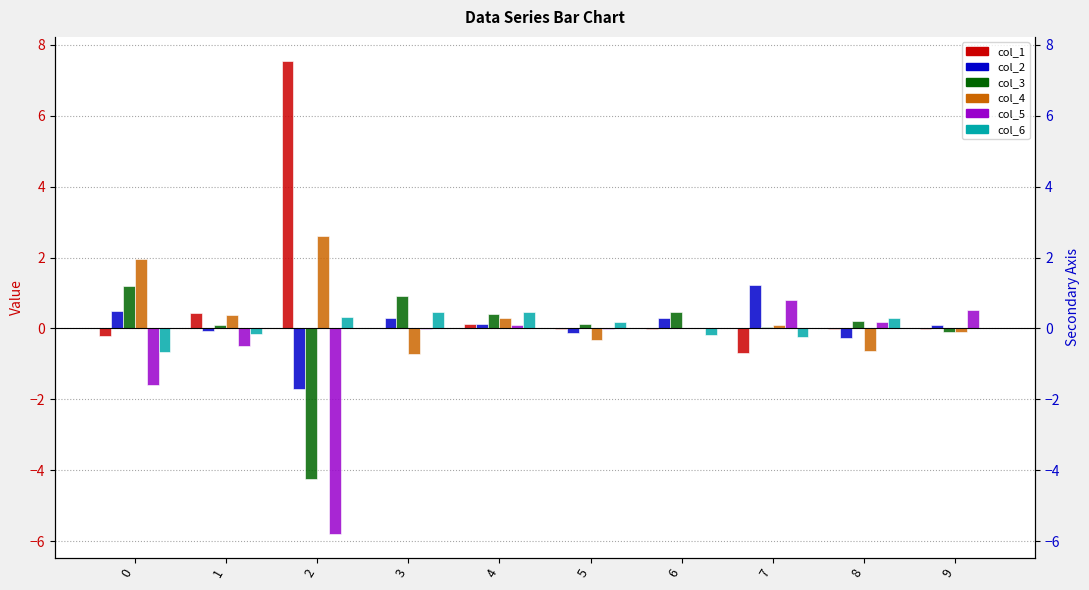

At which category is the sum across all series the highest?

4